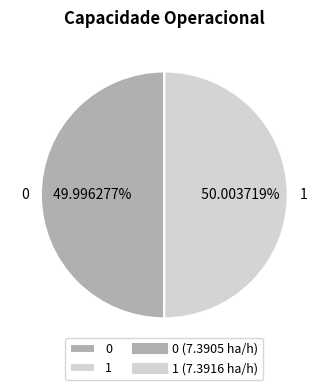

Combined, do 1 and 0 account for over 50%?

Yes